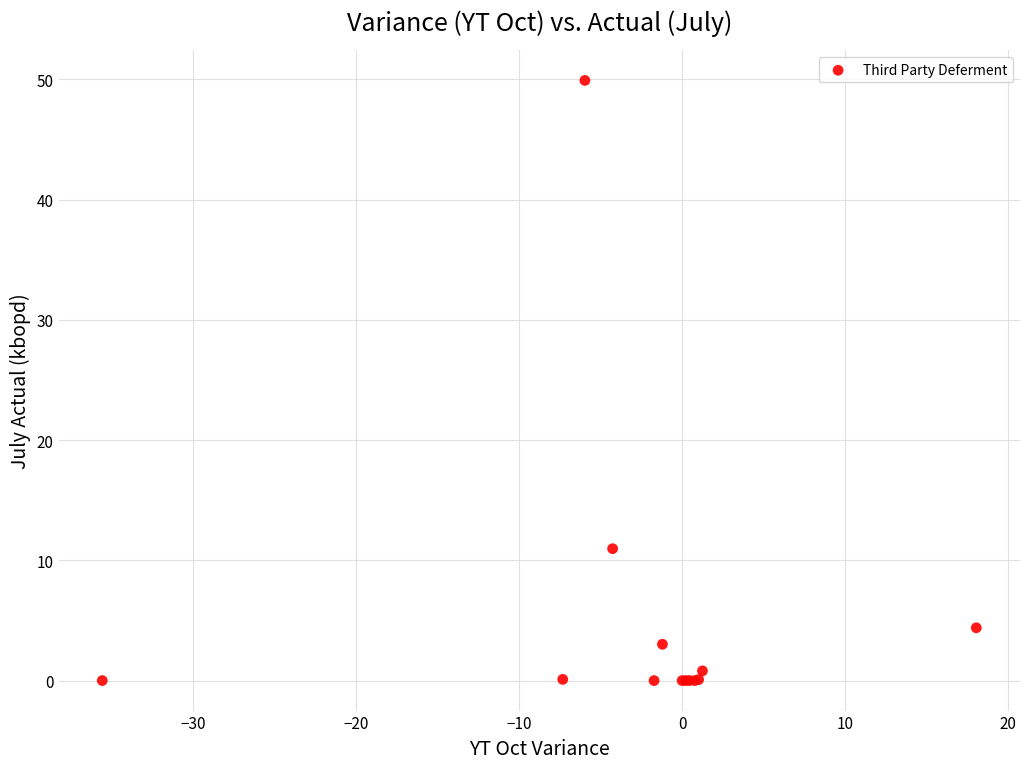

What Y value in the scatter plot is closest to 24?

11.0